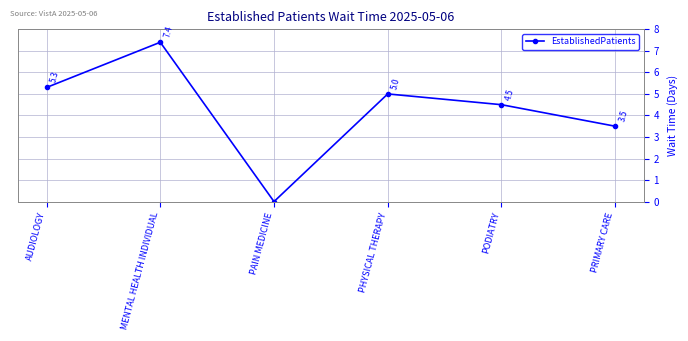

How many interior local peaks (higher than both neighbors) does the data have?

2